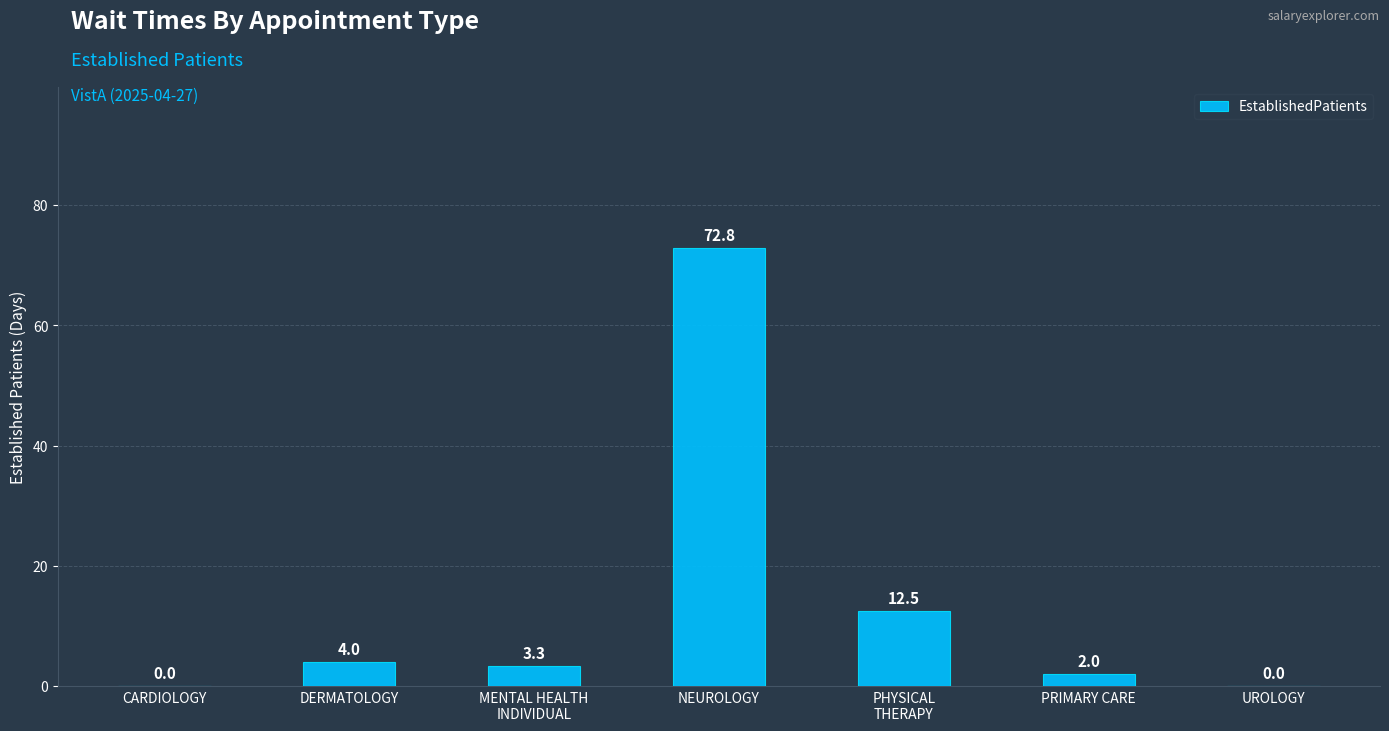

The chart shows a value of 23.3 at CARDIOLOGY. True or false?

False